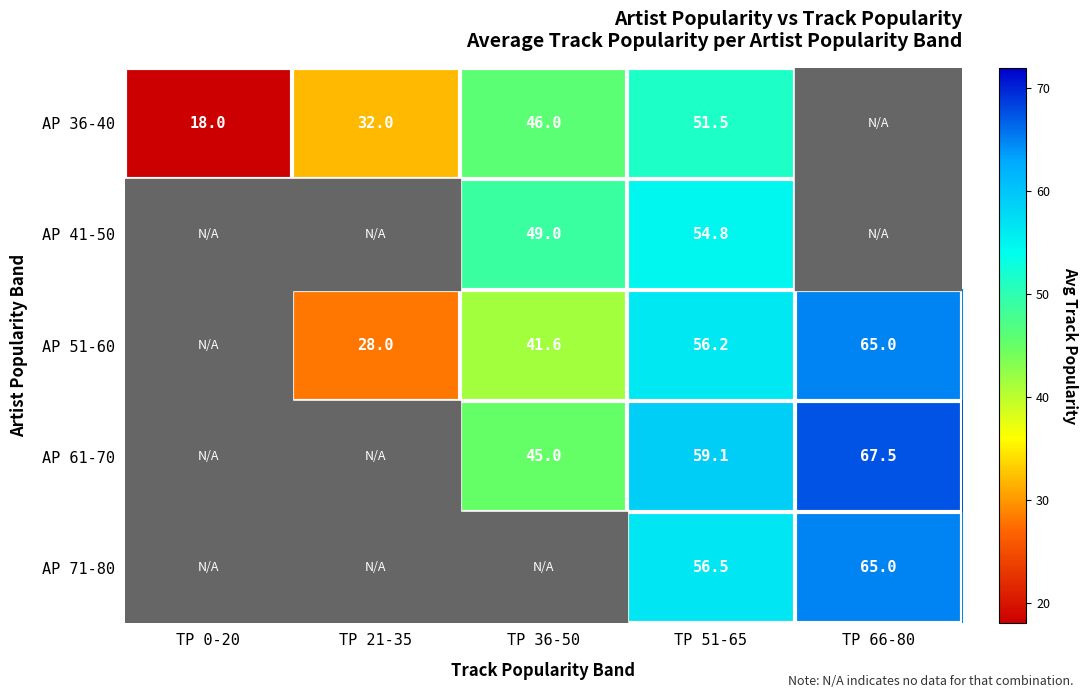

Is it true that AP 51-60 equals 41.6 at TP 36-50?

True